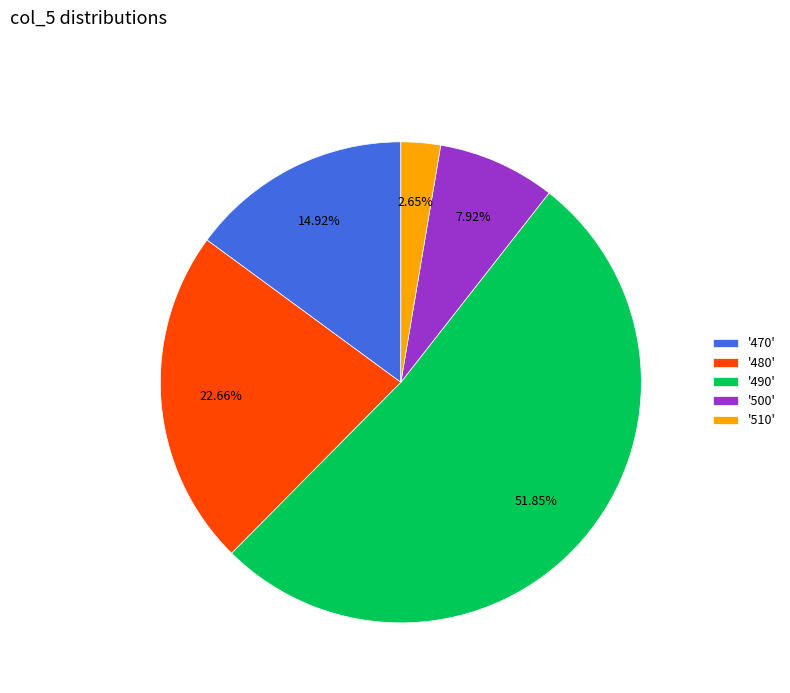

Is there any slice that represents more than half of the pie?

Yes